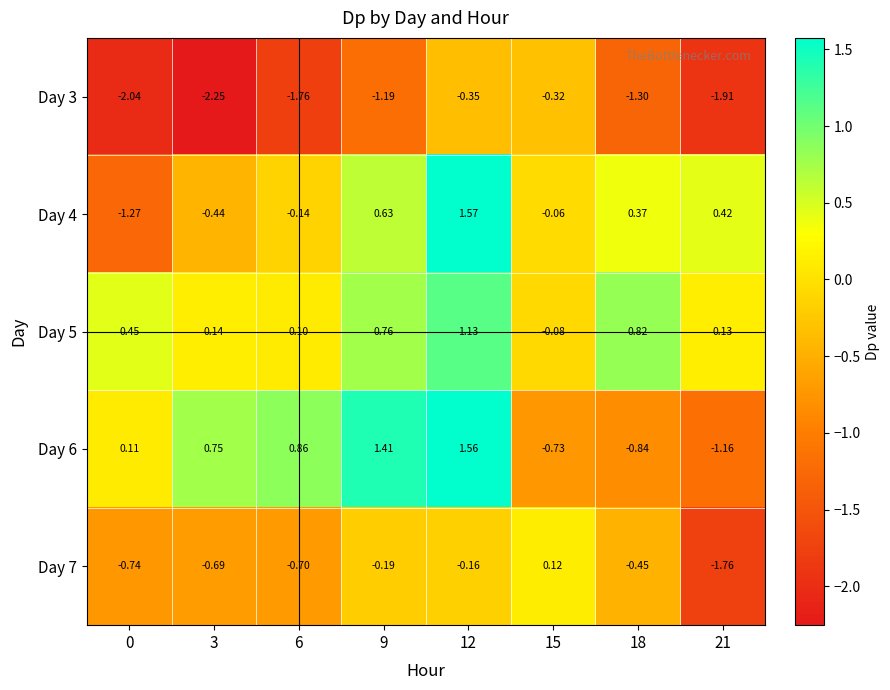

Is the value of Day 5 at 6 greater than the value of Day 6 at 18?

Yes